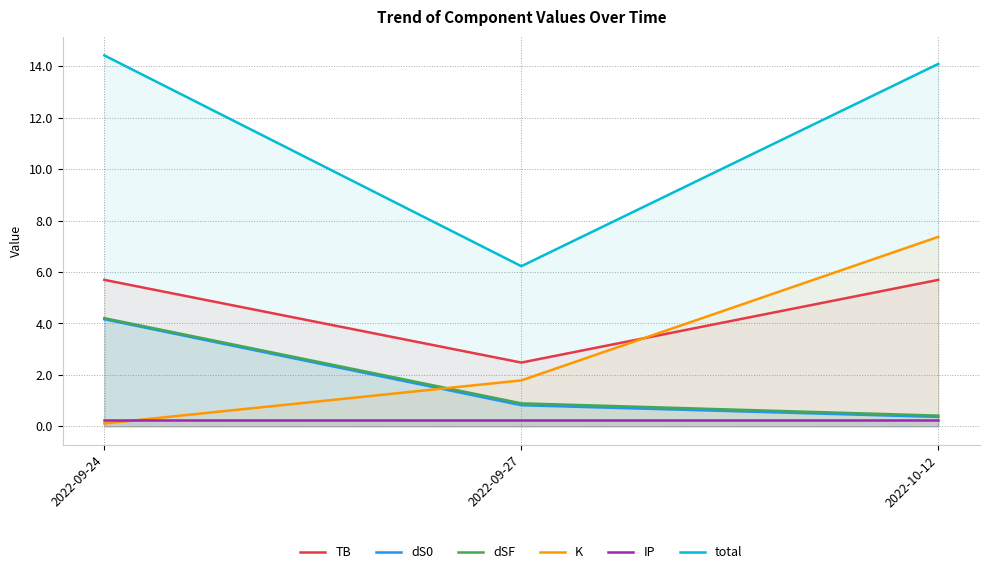

What is the average value of the total series?

11.6